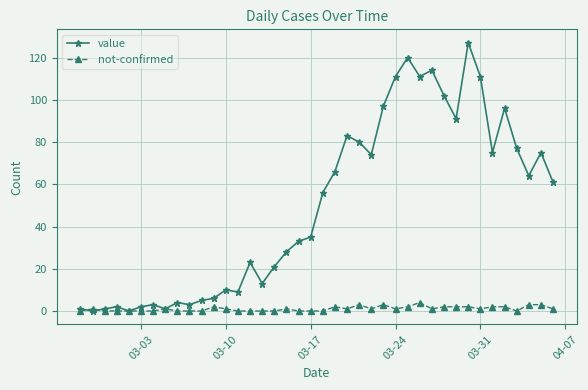

At how many categories does at least one series exceed 45?

20